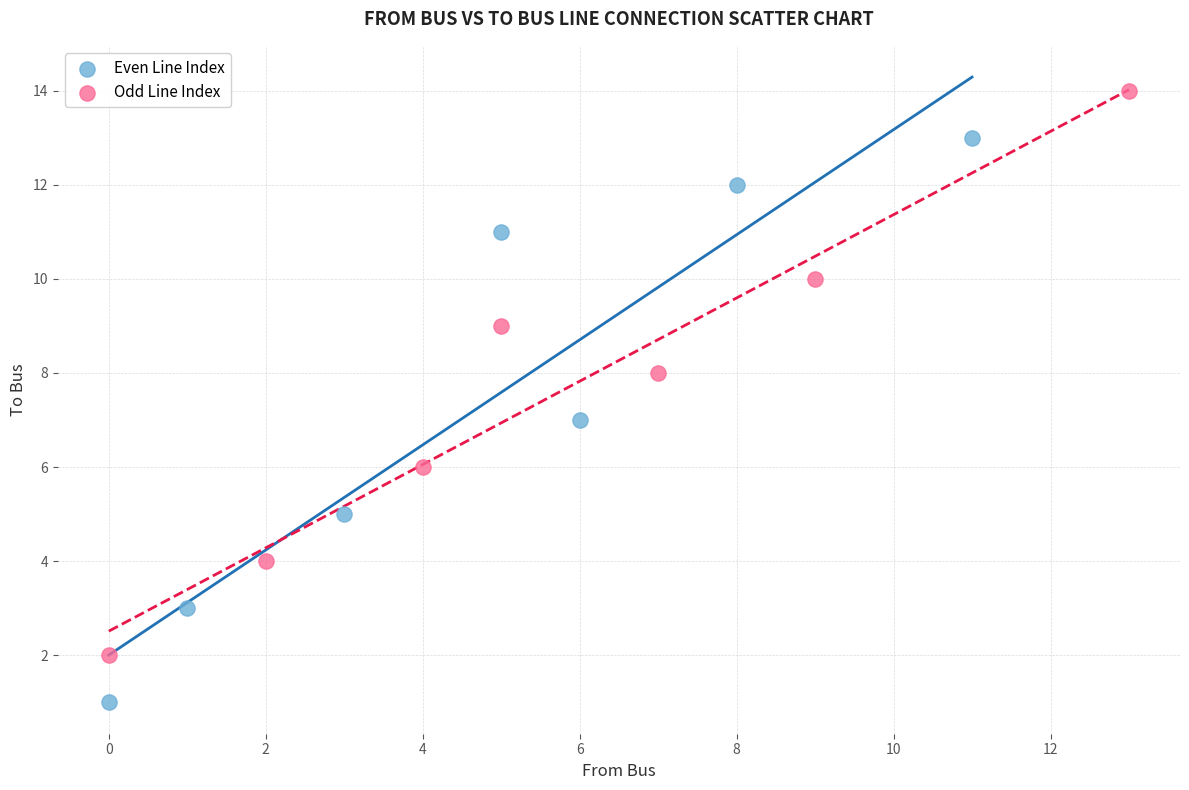

Which series contains the highest Y value?

Odd Line Index